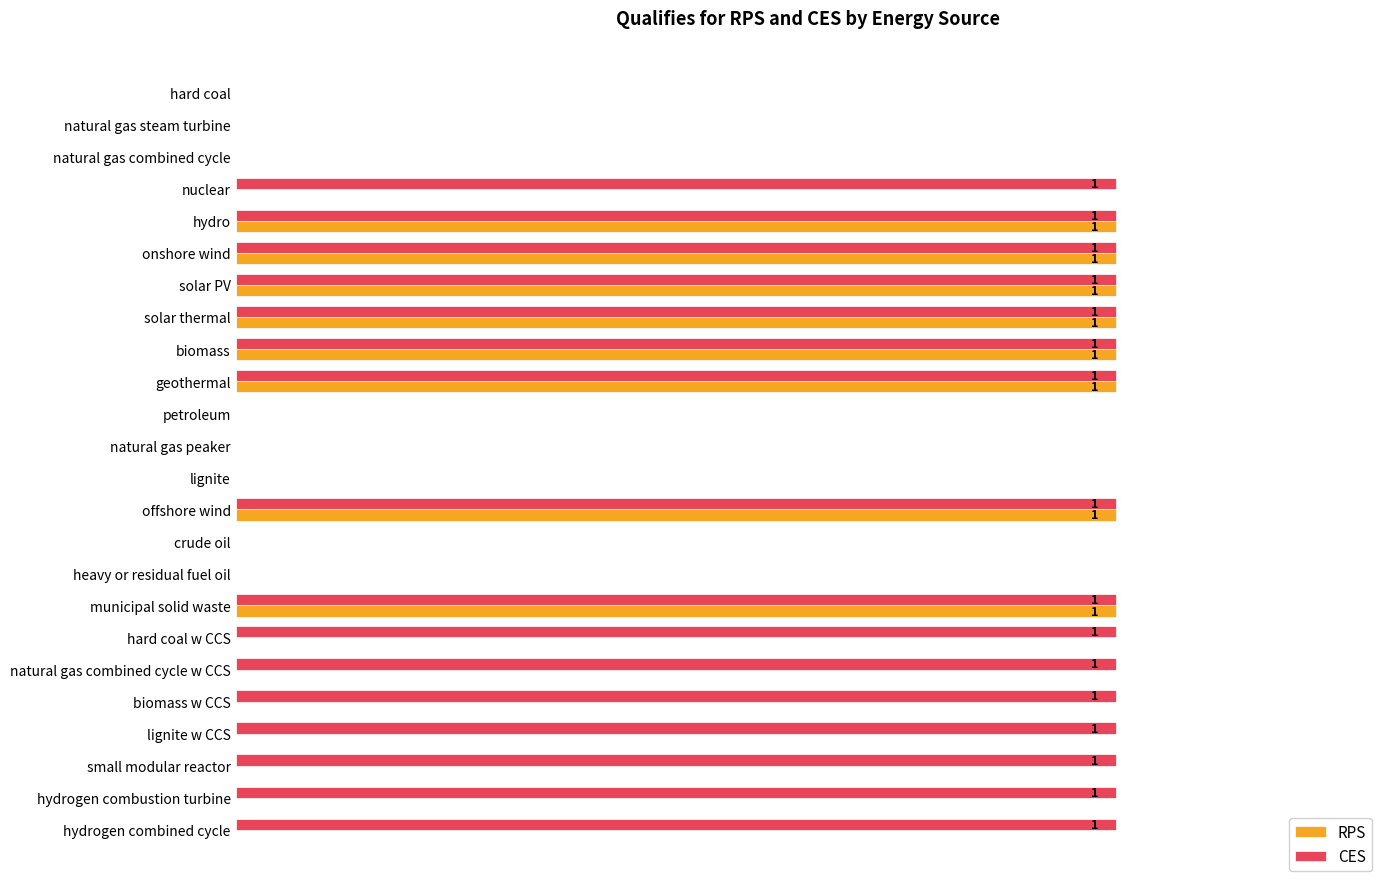

Which series has the largest total across all categories?

CES